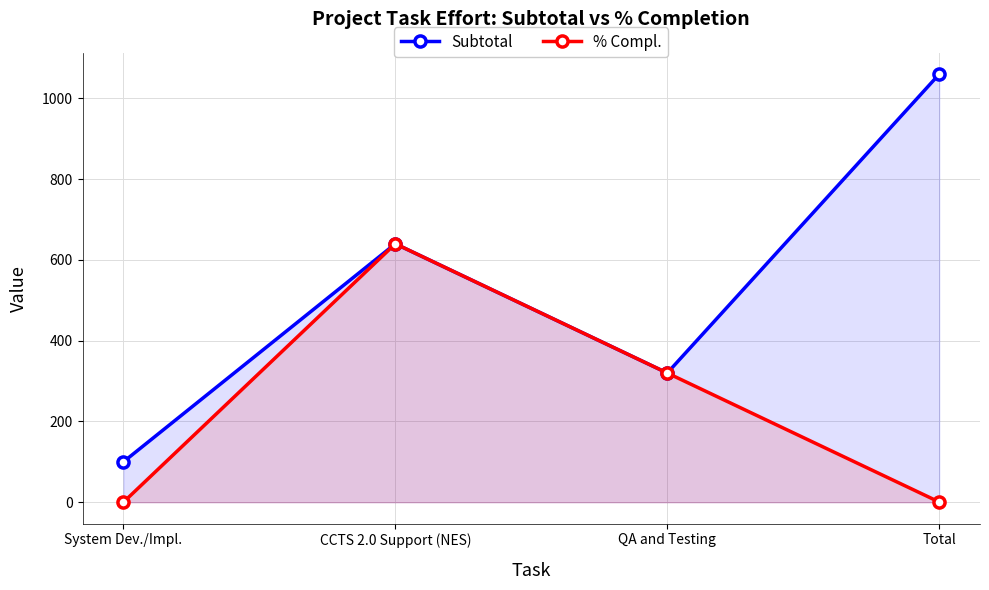

True or false: Subtotal has a value of 640.0 at CCTS 2.0 Support (NES).

True